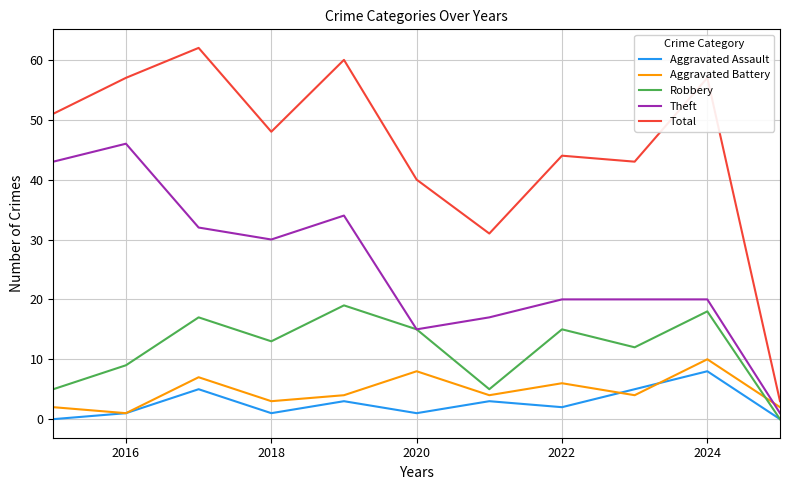

How many interior local peaks does the Robbery series have?

4